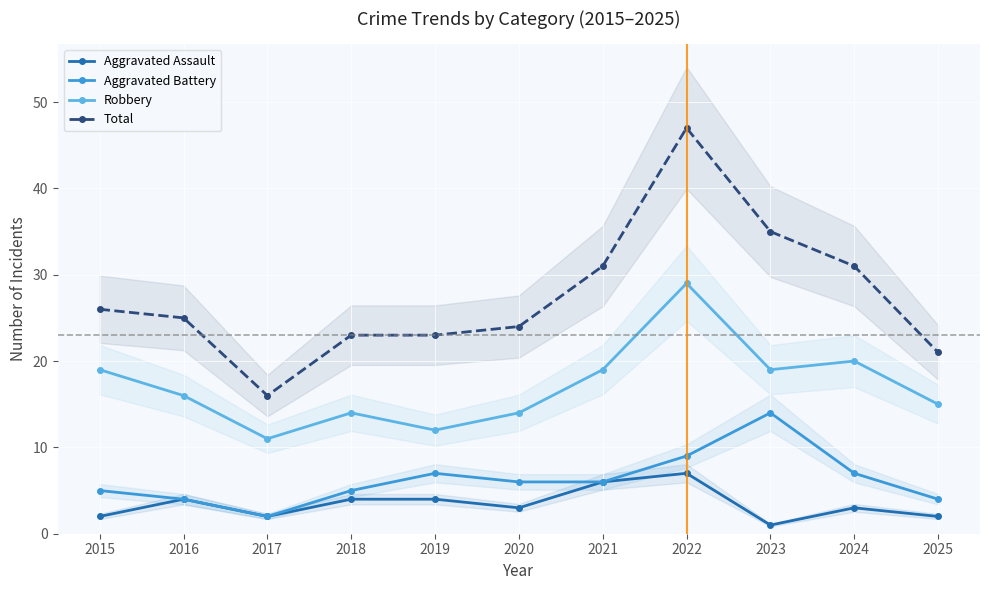

Between 2021 and 2018, which is larger?

2021